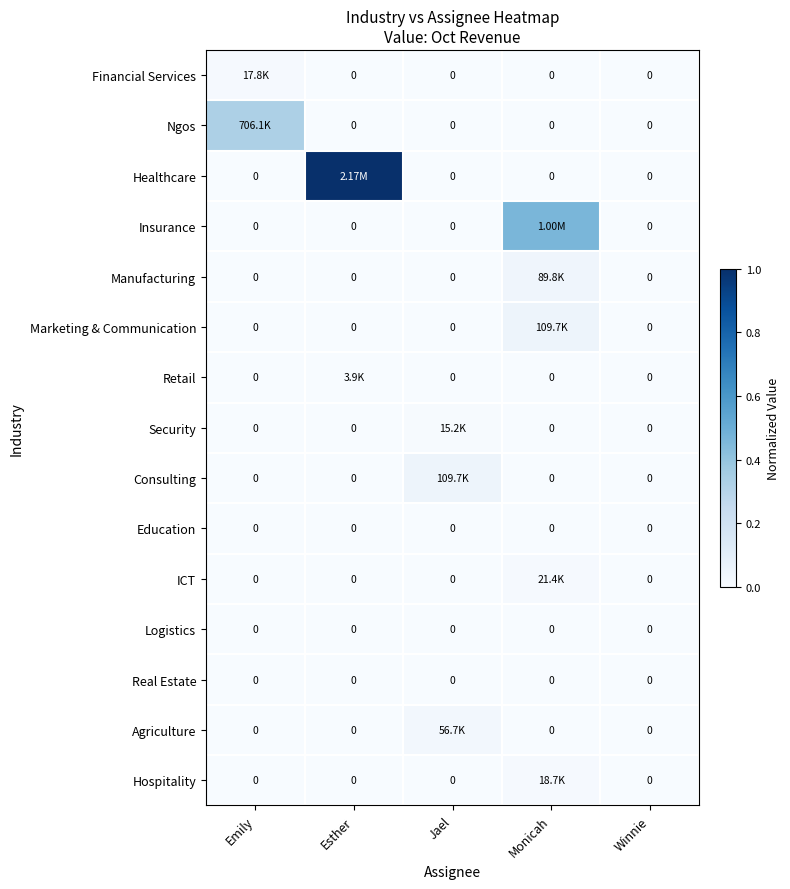

At how many categories does at least one series exceed 0?

4